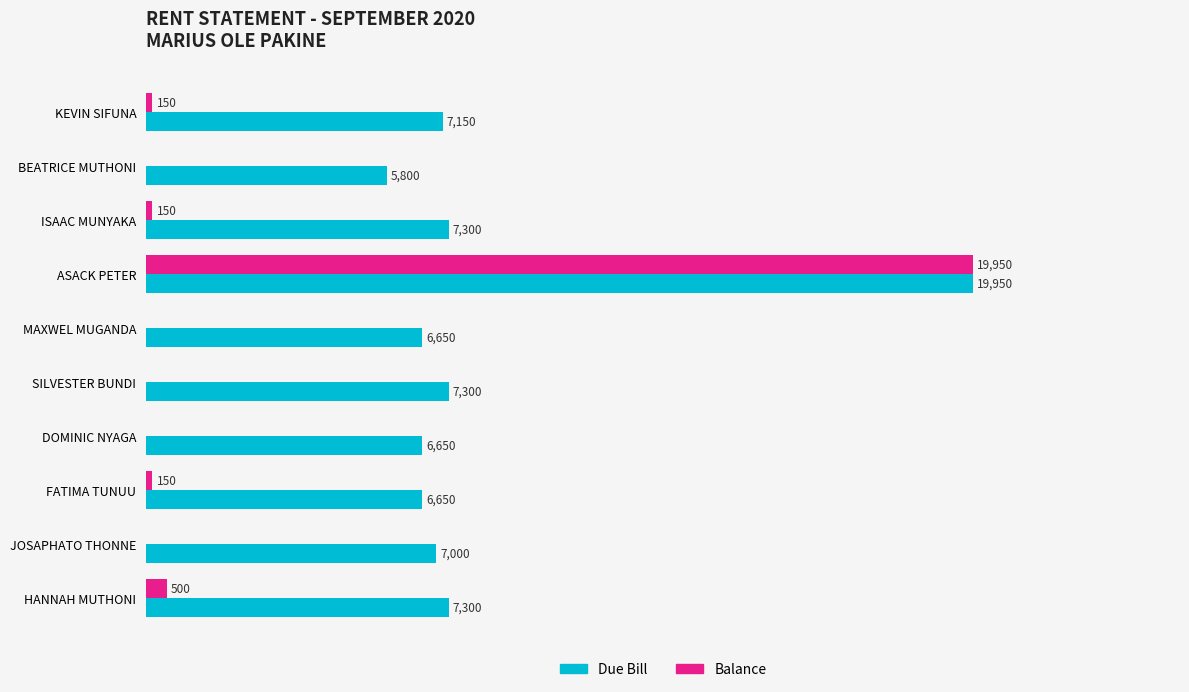

Which series changed the most between ASACK PETER and HANNAH MUTHONI?

Balance